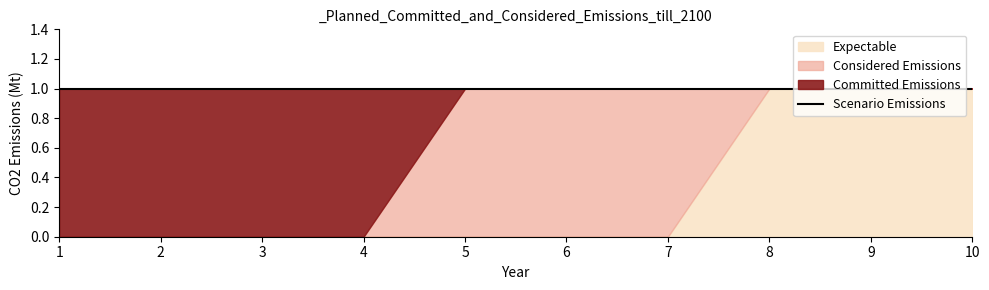

What is the difference between the highest and lowest values at 8?

1